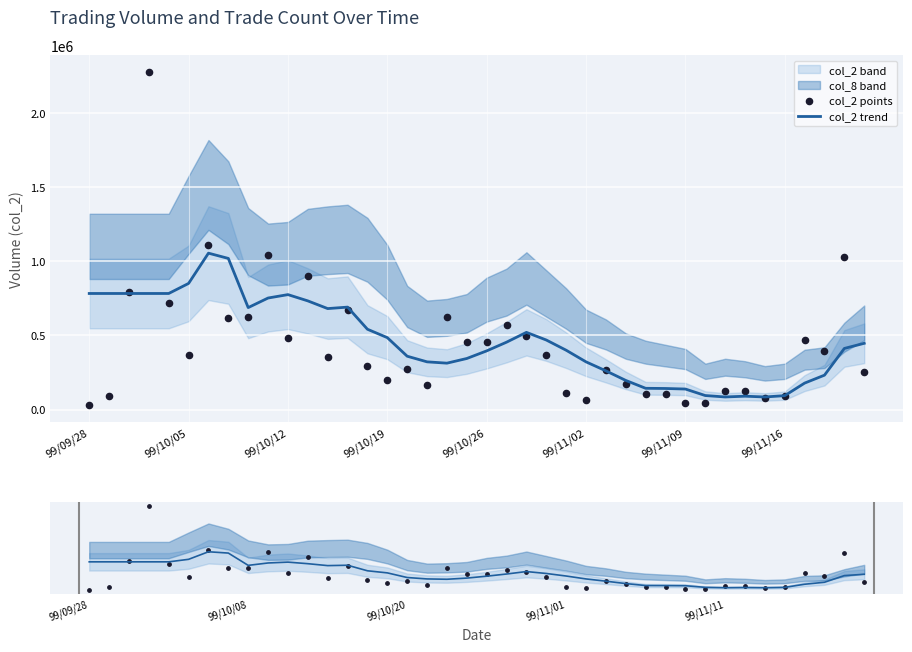

What is the total value across all series at 16?

1267820